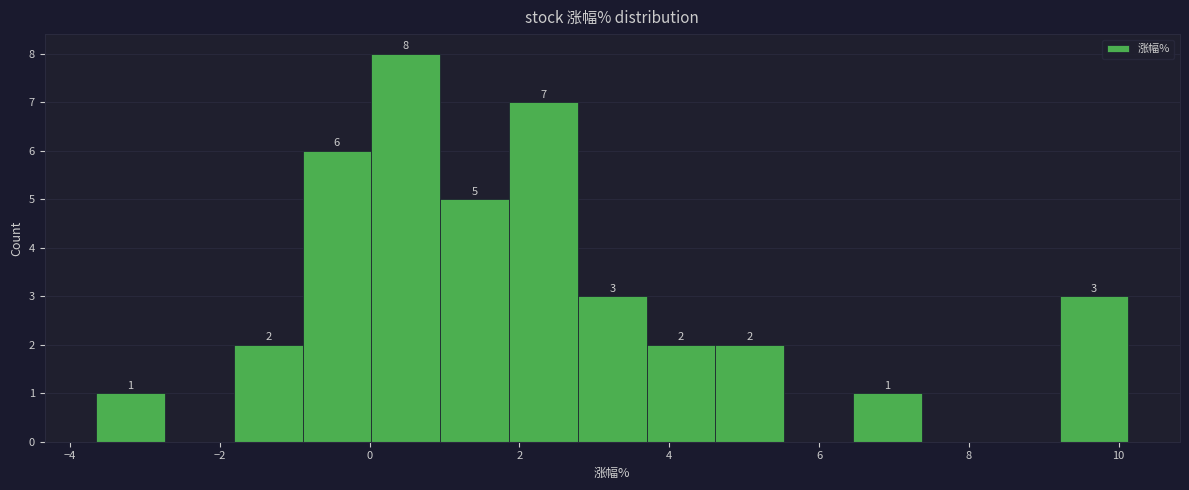

Which range on the x-axis has the tallest bar?

0.0 to 1.0